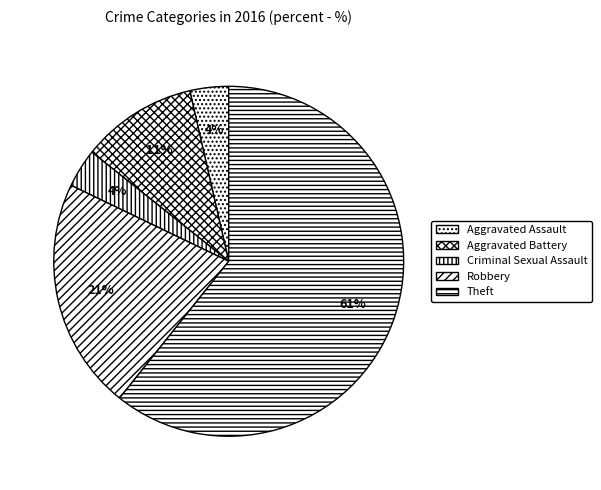

To the nearest percent, what is the difference between the largest and smallest slice percentages?

57%